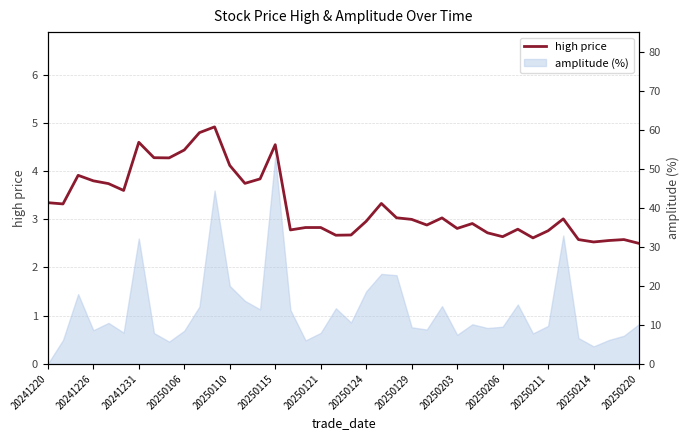

What is the greatest value displayed?

4.9